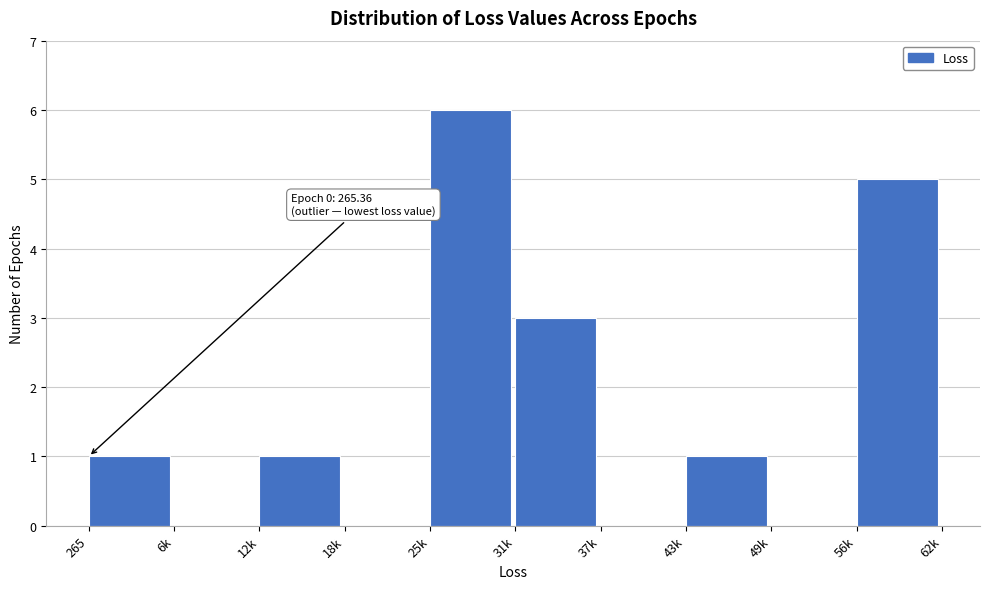

Reading left to right, transcribe all the data shown in this chart.

265=1	6k=0	12k=1	18k=0	25k=6	31k=3	37k=0	43k=1	49k=0	56k=5